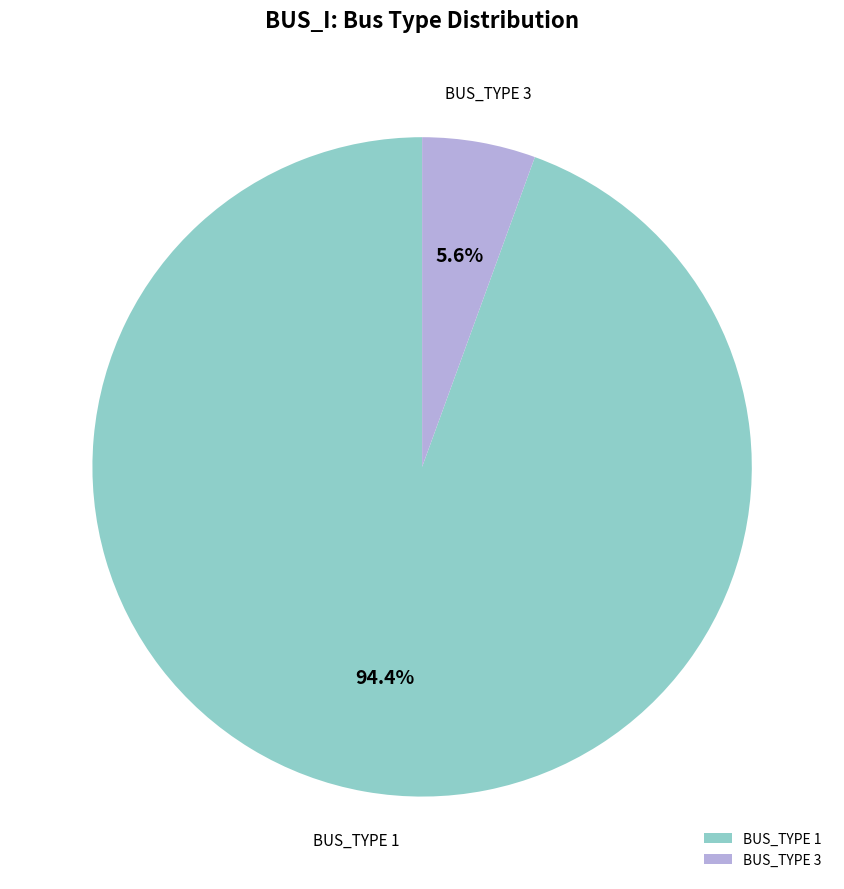

Combined, what portion of the pie is BUS_TYPE 3 and BUS_TYPE 1?

100.0%